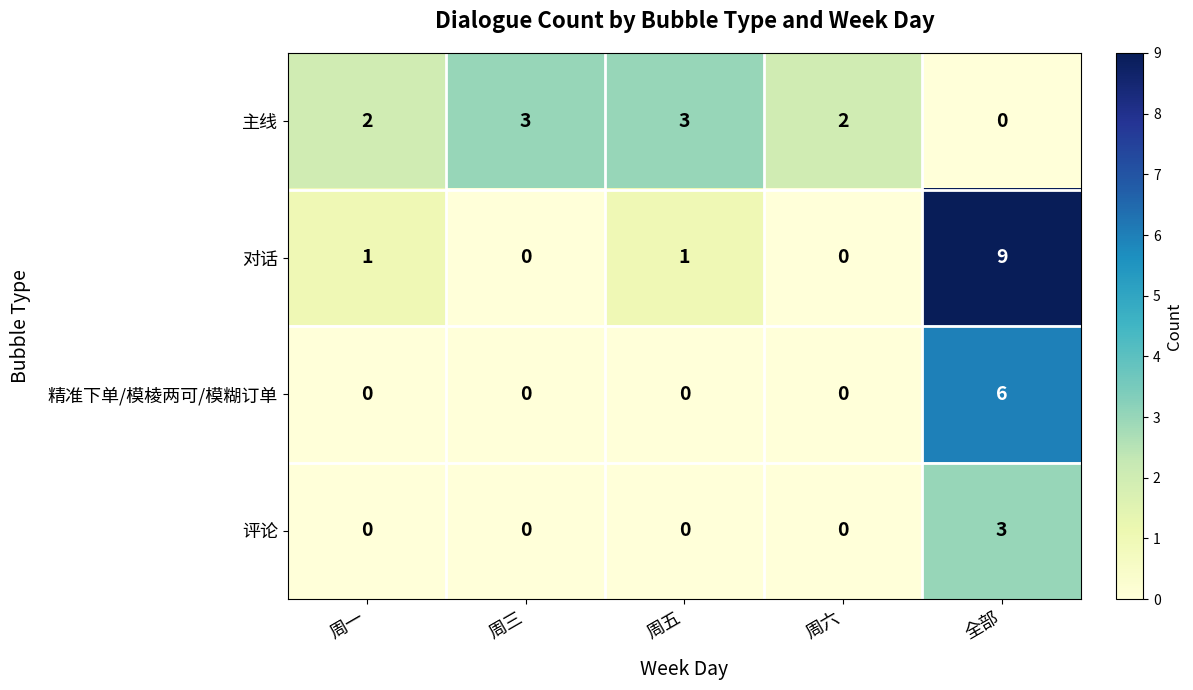

How many distinct data groups are displayed?

4